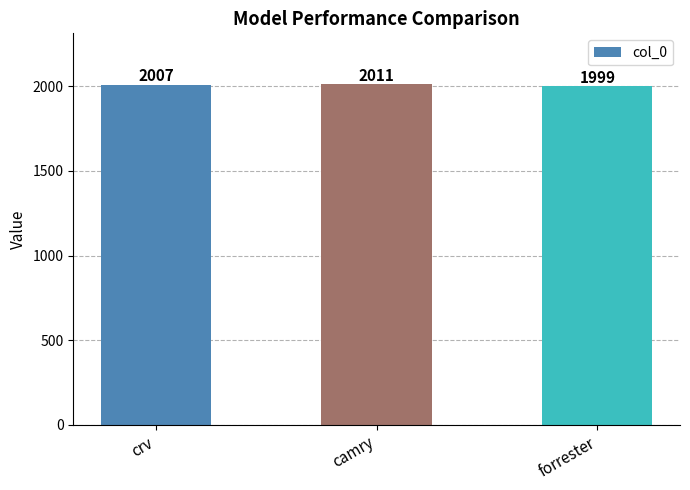

What is the difference between the values at camry and forrester?

12